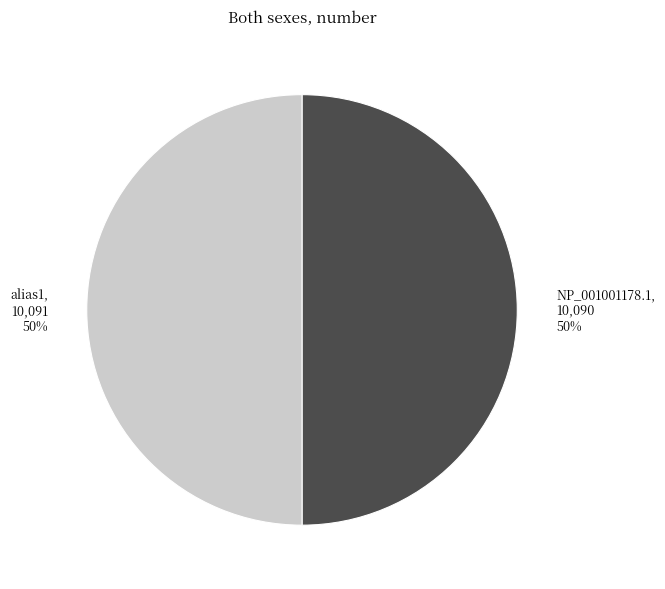

The alias1 slice represents 50% of the pie. True or false?

True